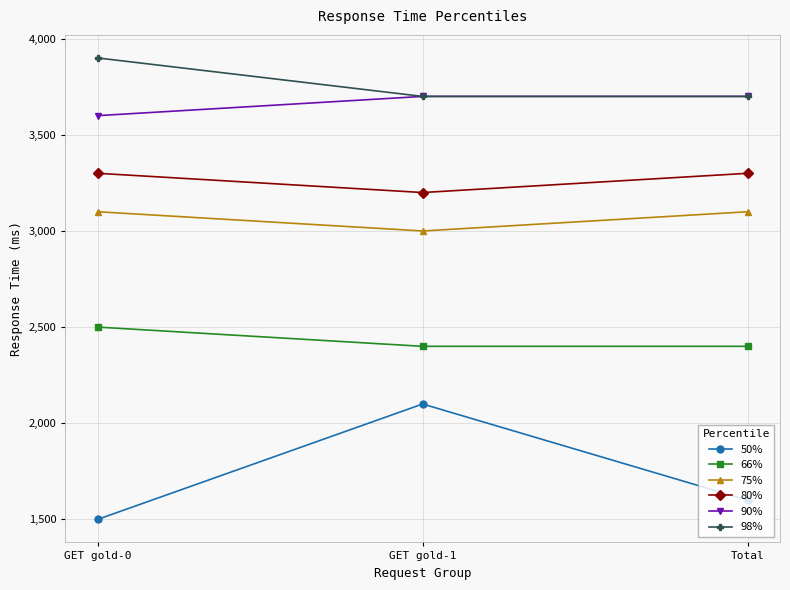

Reading left to right, list all the values displayed in this chart.

50%: GET gold-0=1500	GET gold-1=2100	Total=1600
66%: GET gold-0=2500	GET gold-1=2400	Total=2400
75%: GET gold-0=3100	GET gold-1=3000	Total=3100
80%: GET gold-0=3300	GET gold-1=3200	Total=3300
90%: GET gold-0=3600	GET gold-1=3700	Total=3700
98%: GET gold-0=3900	GET gold-1=3700	Total=3700